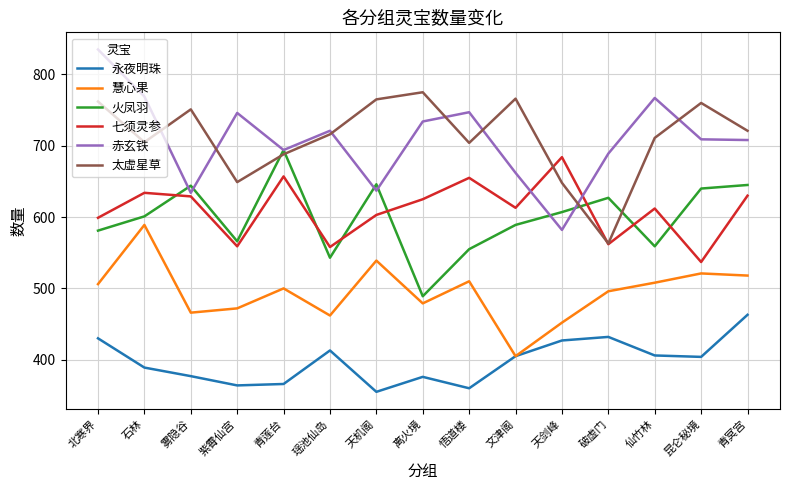

At which category is the sum across all series the highest?

北寒界